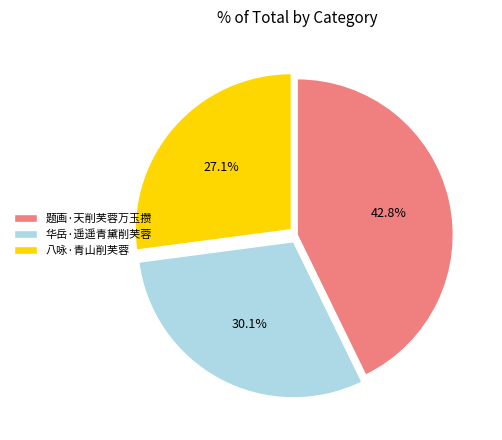

How much of the chart is everything except 题画·天削芙蓉万玉攒?

57.2%